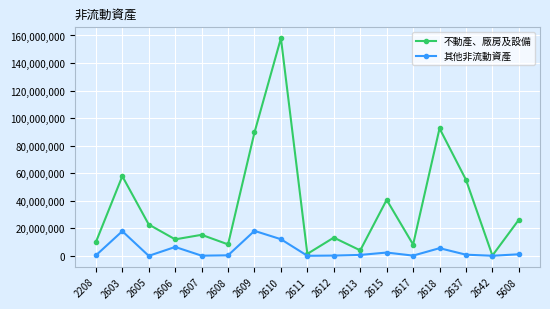

At which category does 其他非流動資產 reach its first local peak?

2603